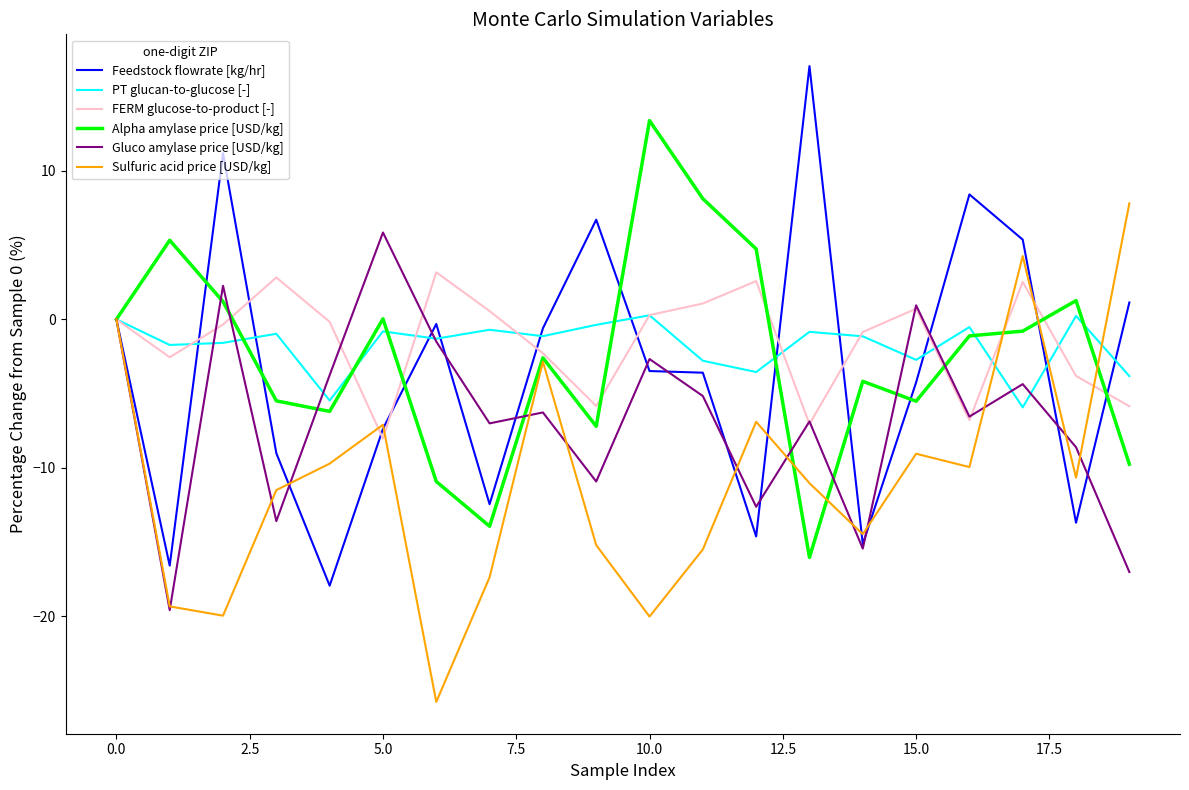

What is the smallest value displayed?

-25.8